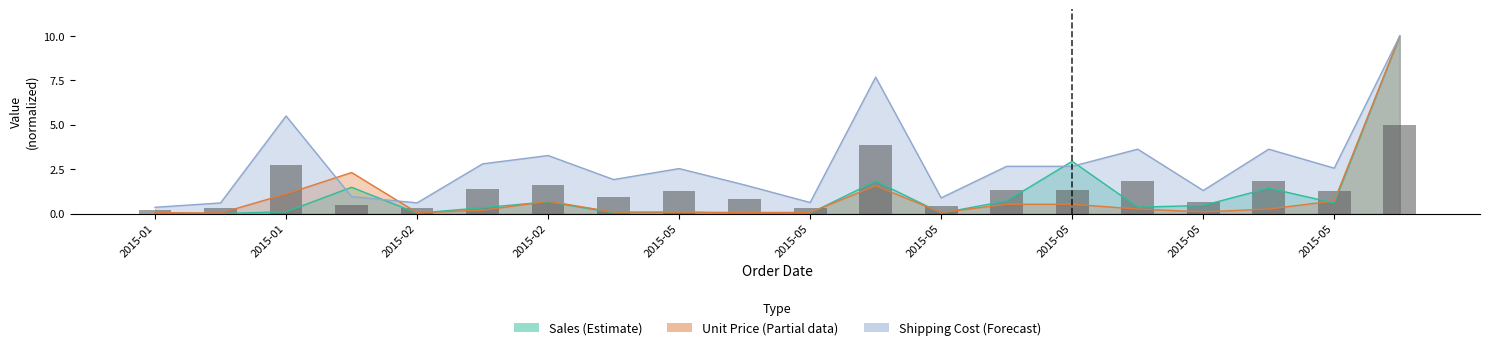

Reading right to left, list all the values displayed in this chart.

5.0	1.3	1.8	0.7	1.8	1.3	1.3	0.4	3.8	0.3	0.8	1.3	1.0	1.6	1.4	0.3	0.5	2.8	0.3	0.2